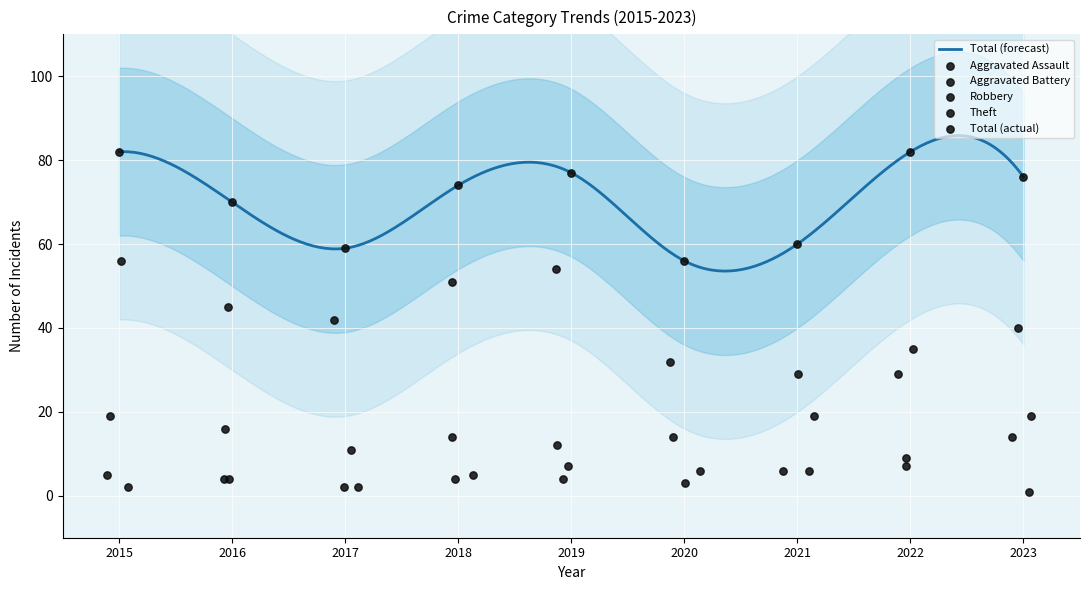

Which series has the widest spread of Y values?

Theft